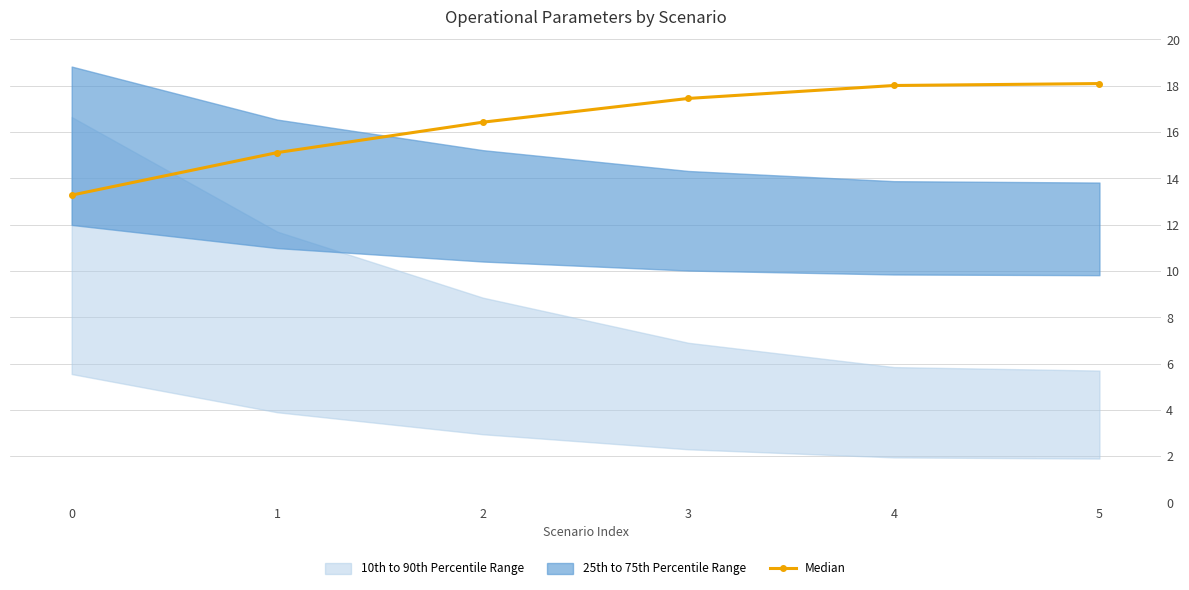

What is the value of the Median point at the 6th from the left?

18.1